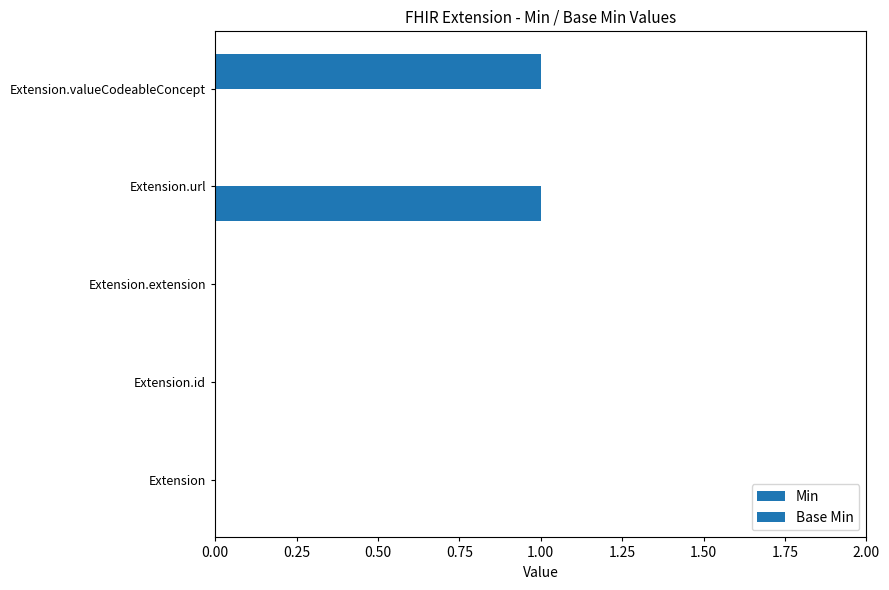

How many categories are shown in the chart?

5